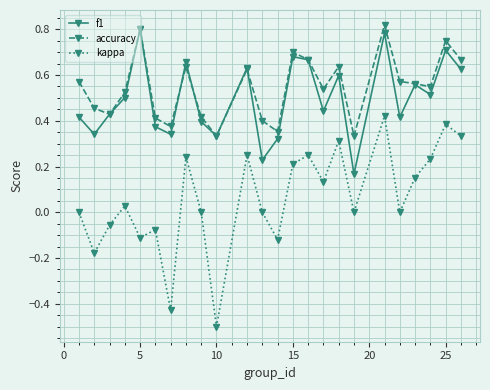

How many interior local valleys does the f1 series have?

8